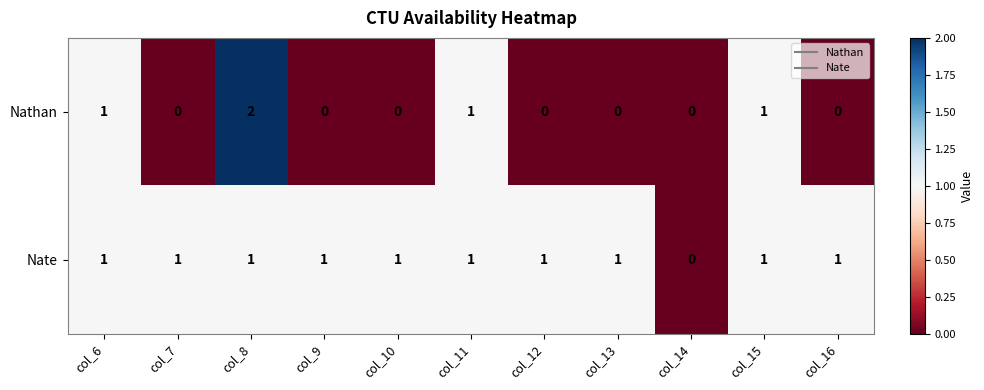

Which series has the widest spread of values?

Nathan